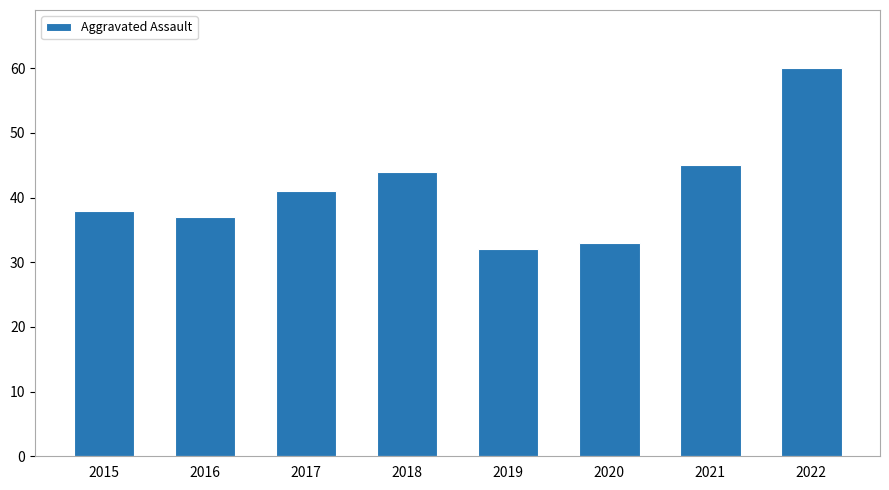

Reading left to right, transcribe all the data shown in this chart.

38	37	41	44	32	33	45	60